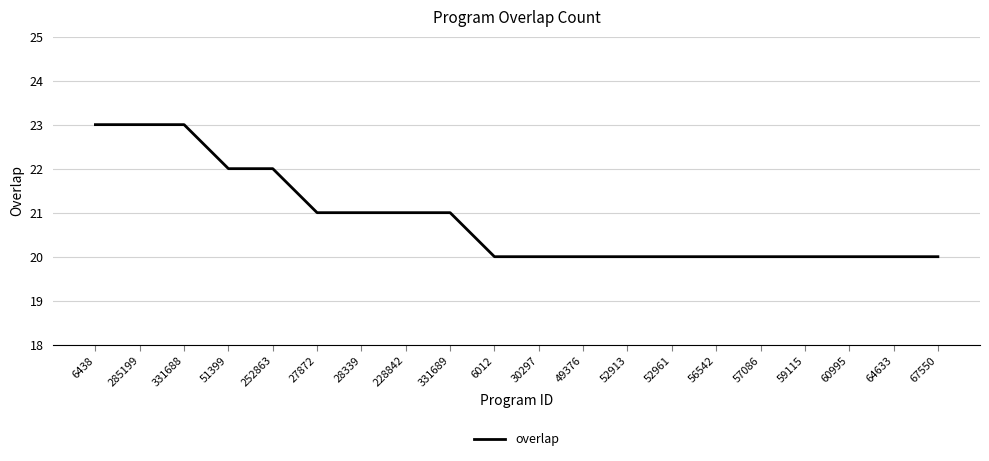

What position from the right is 57086?

5